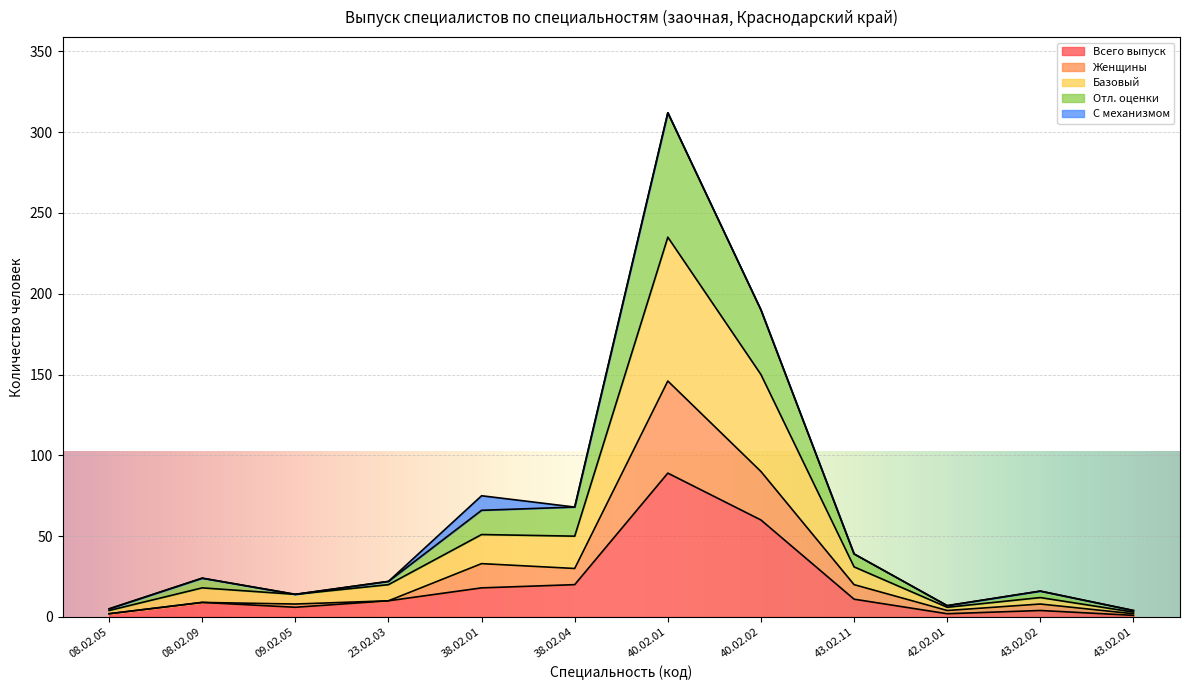

Does the chart display data point markers on the line(s)?

No